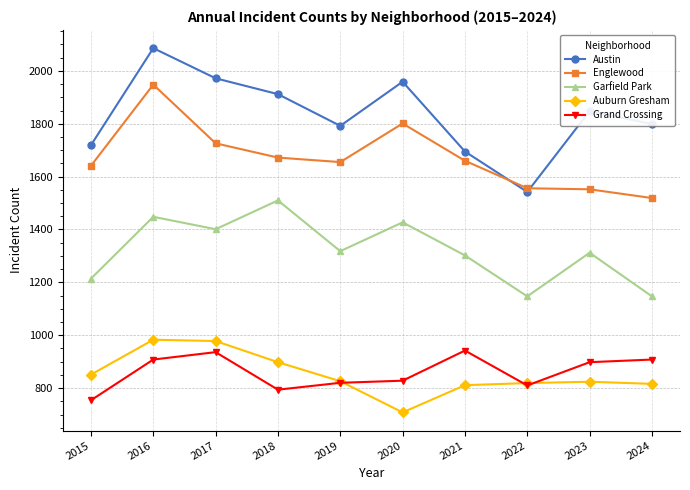

True or false: Austin and Auburn Gresham intersect in this chart.

False